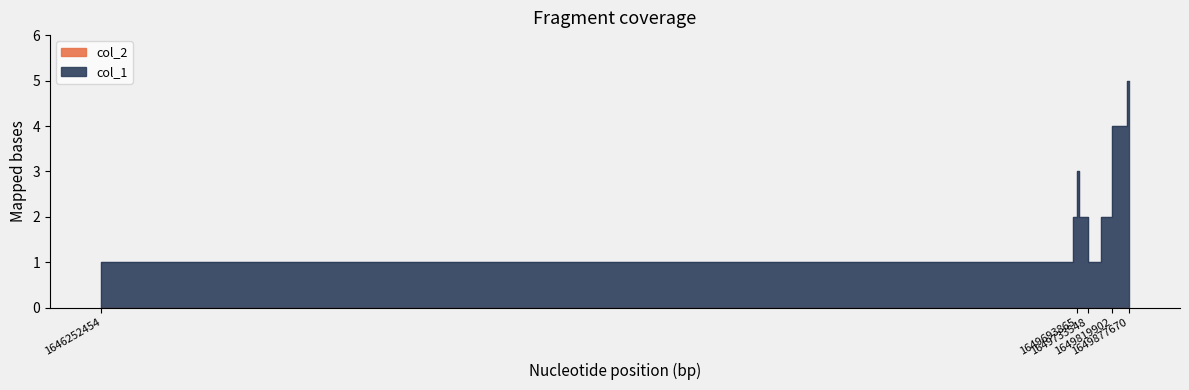

At which category does the data reach its first local peak?

1649701054